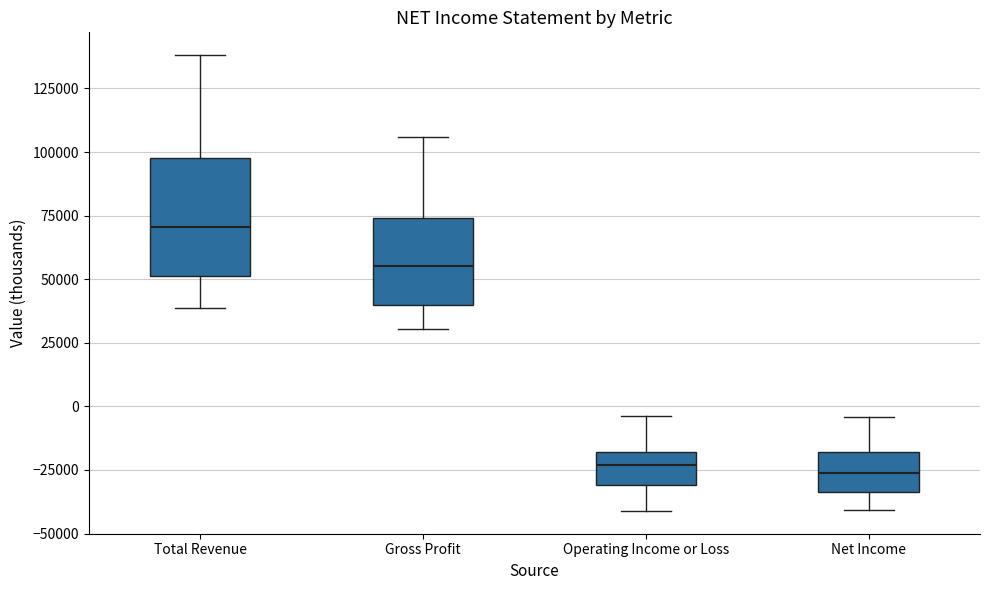

Reading left to right, read every box against the y-axis: the position of its median line, the range the box covers, and the ends of its whiskers. The values are not printed on the chart, so give them approximately, as read against the axis.

Total Revenue: median 70000, box 50000 to 100000, whiskers 40000 to 140000
Gross Profit: median 55000, box 40000 to 75000, whiskers 30000 to 105000
Operating Income or Loss: median -25000, box -30000 to -20000, whiskers -40000 to -5000
Net Income: median -25000, box -35000 to -20000, whiskers -40000 to -5000